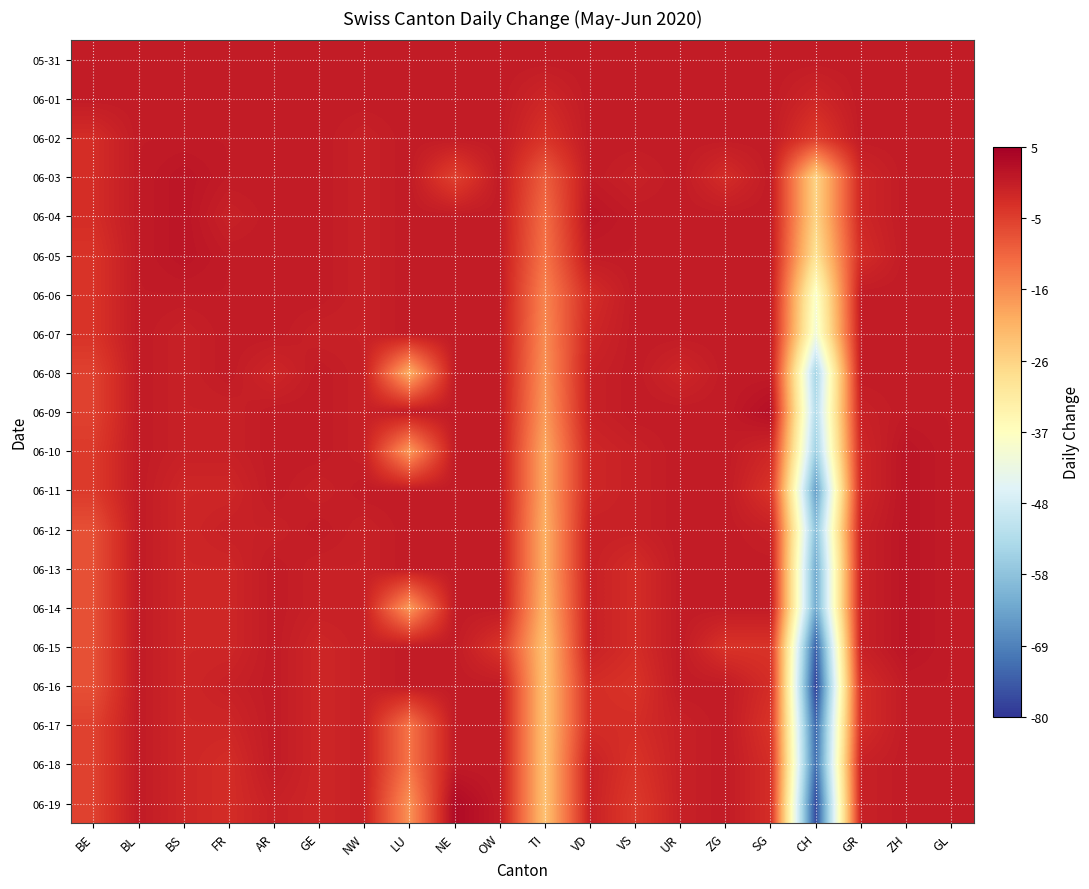

What is the spread (max minus min) of values at GR?

3